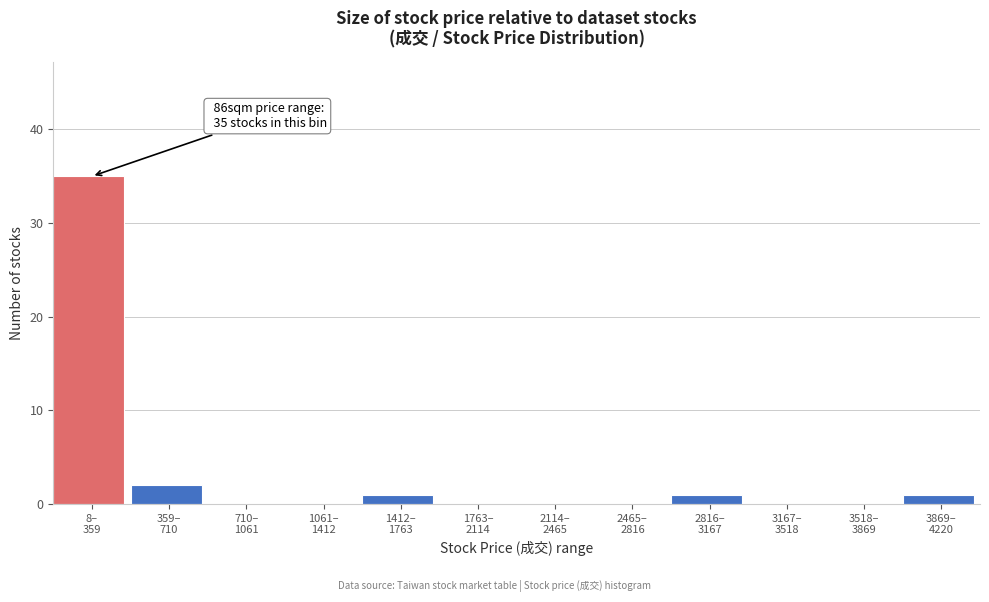

What is the maximum value shown in the chart?

35